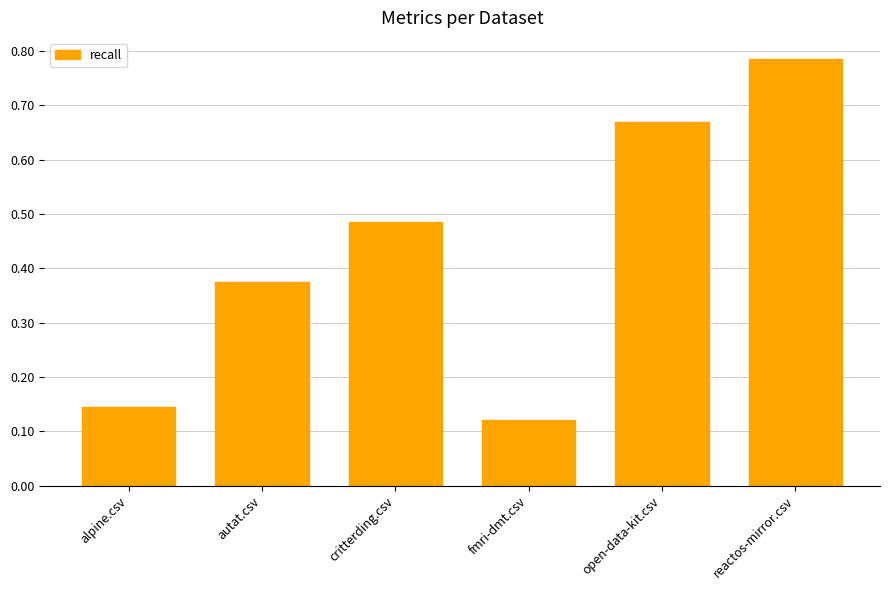

List the labels in order of value, largest first.

reactos-mirror.csv, open-data-kit.csv, critterding.csv, autat.csv, alpine.csv, fmri-dmt.csv